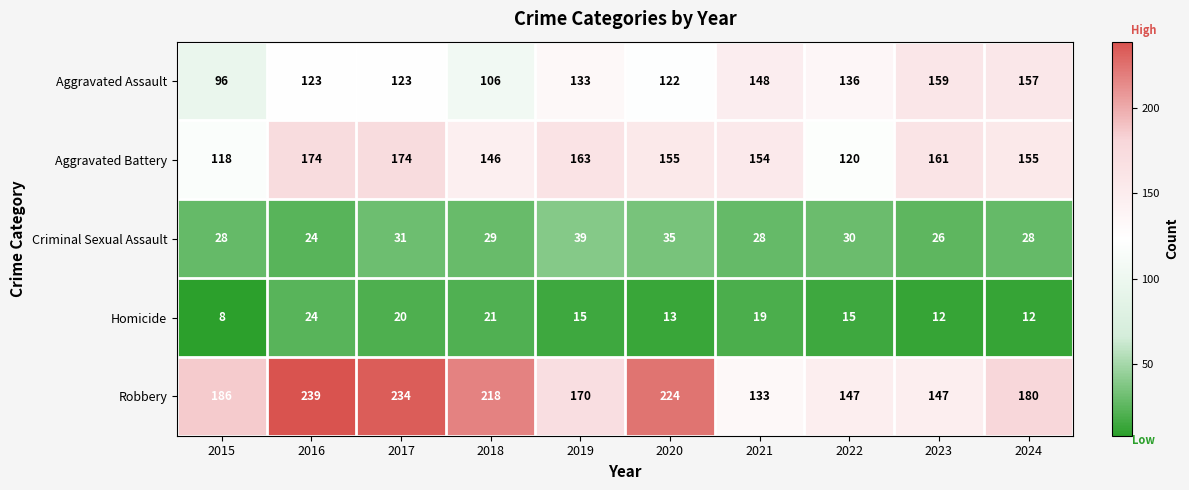

Which series has the largest range (max minus min)?

Robbery